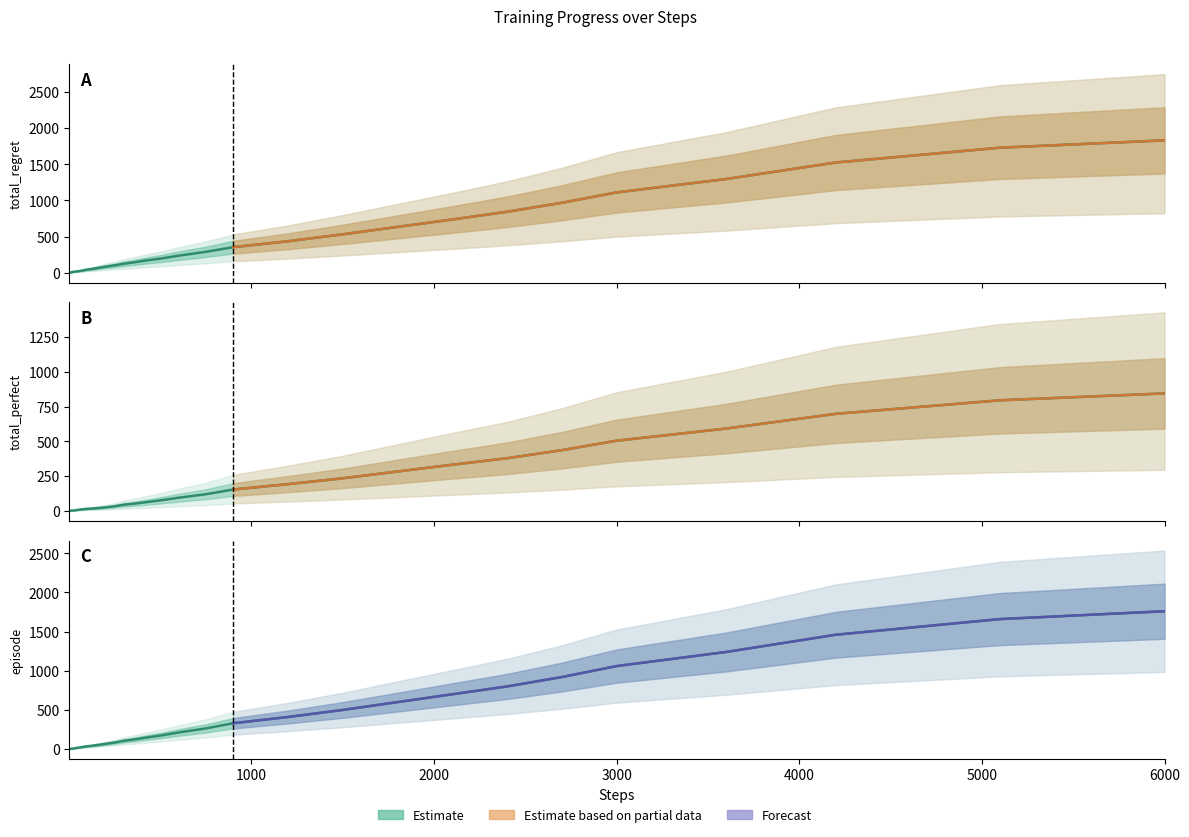

At how many categories does at least one series exceed 986?

5